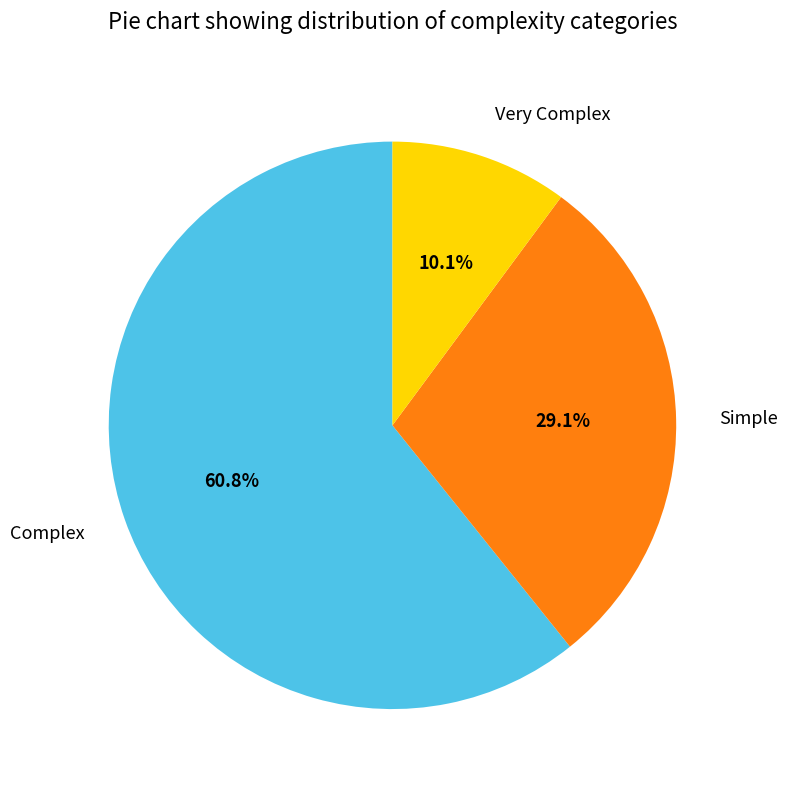

How many slices are in this pie chart?

3